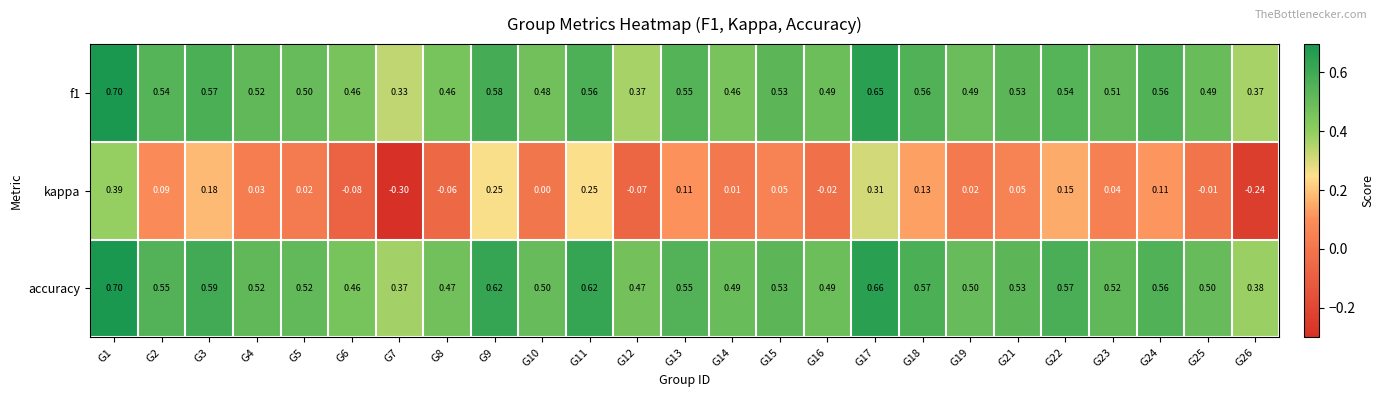

What is the total value across all series at G14?

1.0